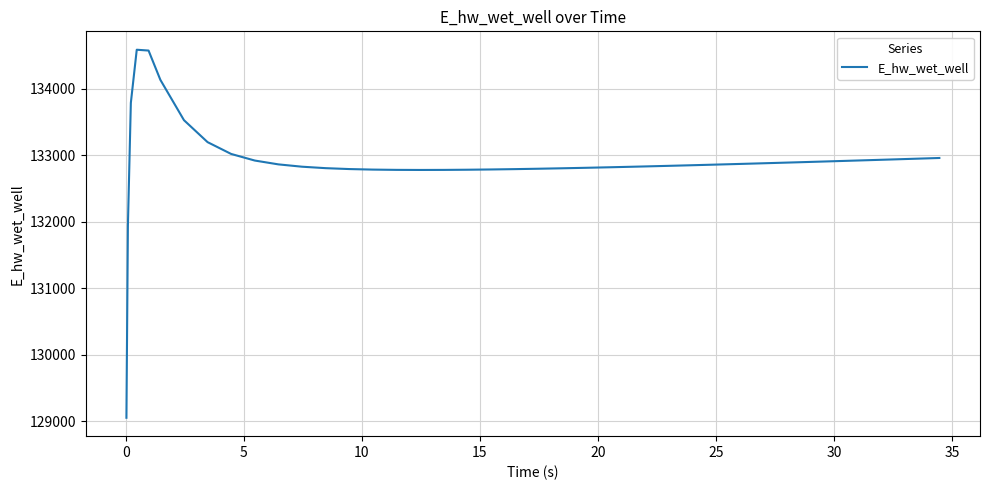

What is the maximum value shown in the chart?

134589.4